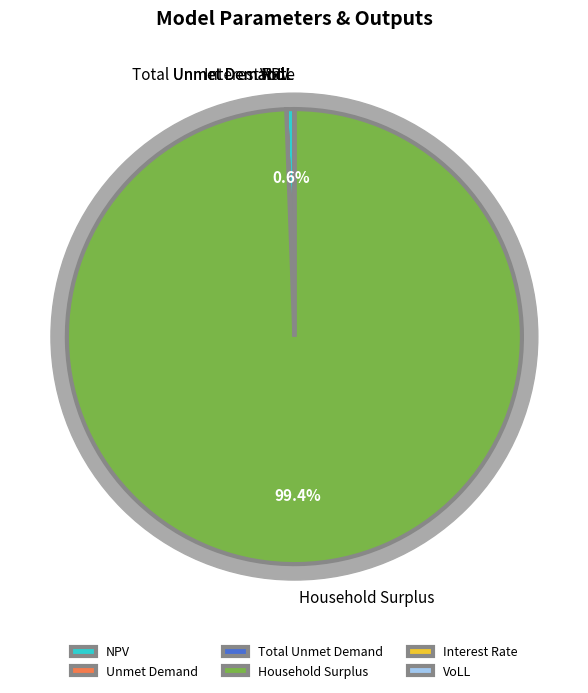

To the nearest percent, what is the combined percentage of Household Surplus and Total Unmet Demand?

99%